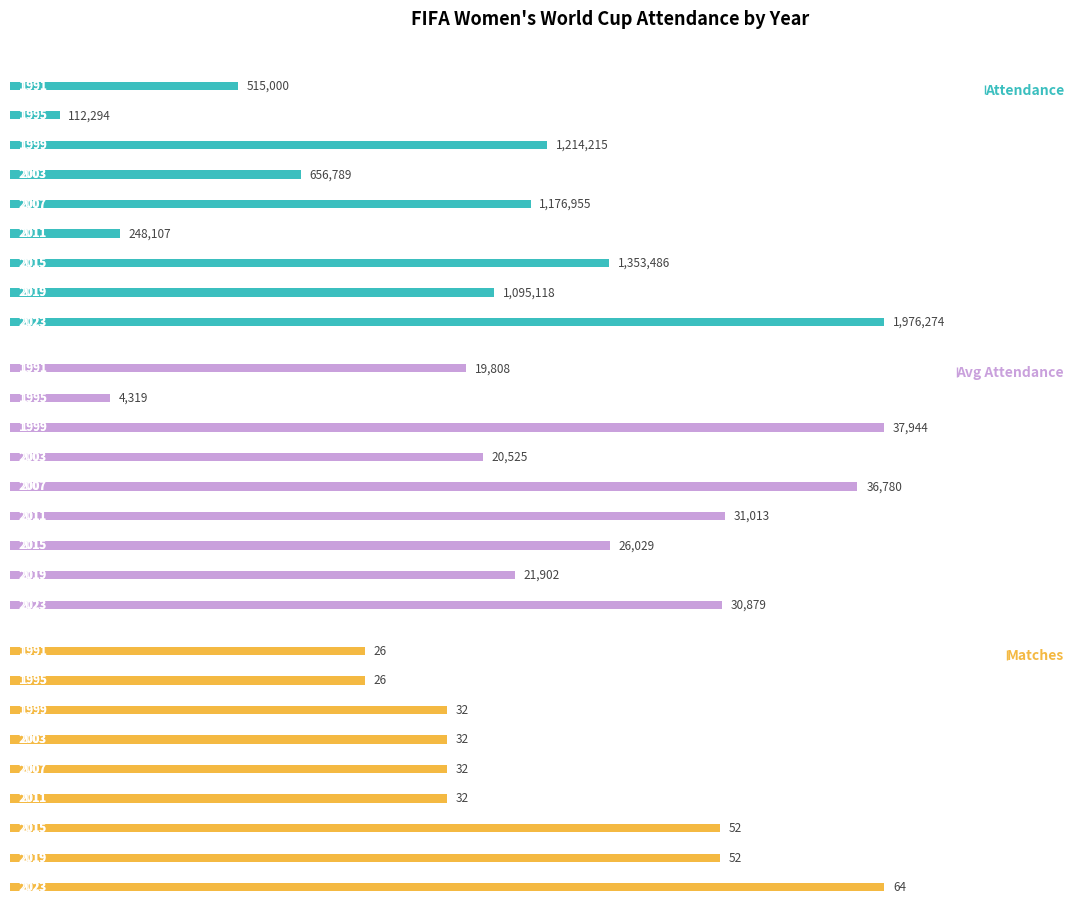

Does the chart contain any negative values?

No